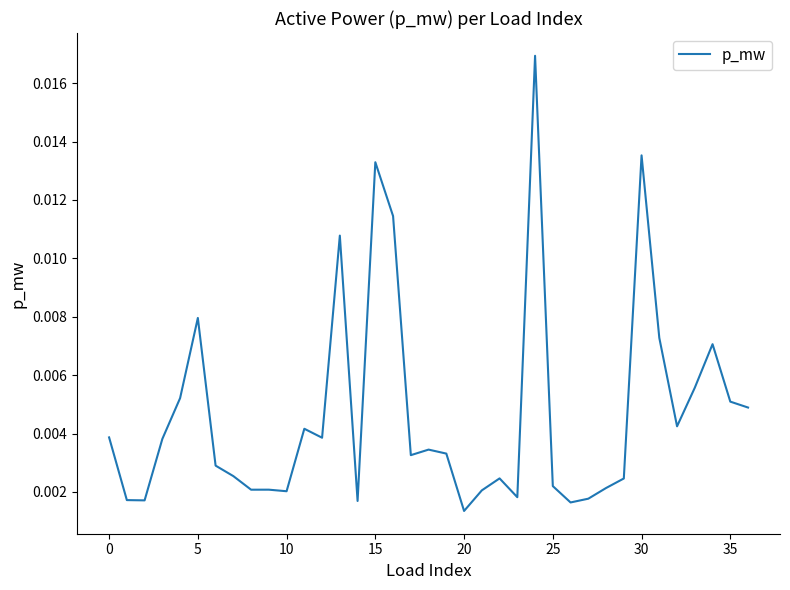

Does the chart display data point markers on the line(s)?

No